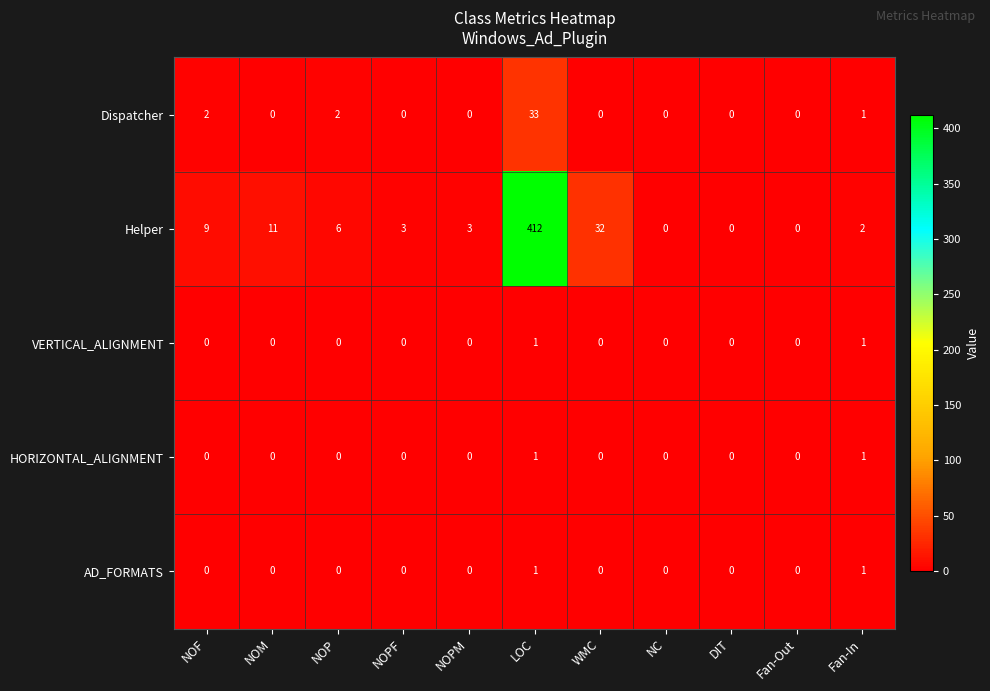

What is the difference between the highest and lowest values at NOP?

6